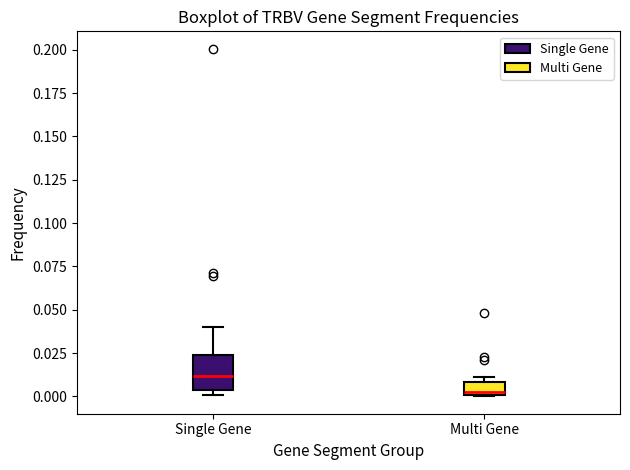

Which box is the tallest, from its lower edge to its upper edge?

Single Gene